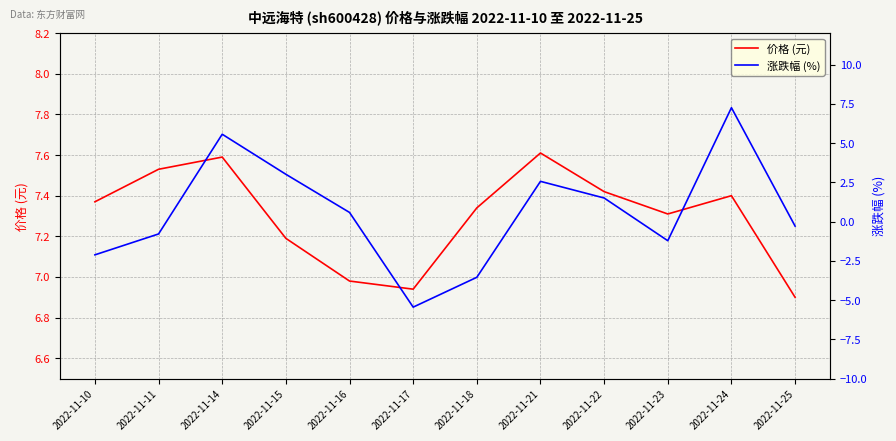

What is the value of the 涨跌幅 (%) point at the 6th from the left?

-5.5